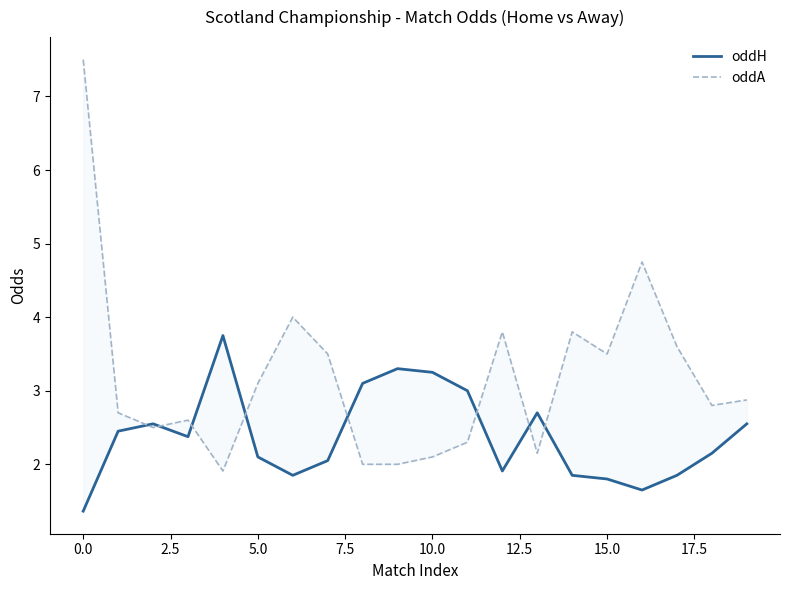

List the series in order of their overall mean, lowest first.

oddH, oddA